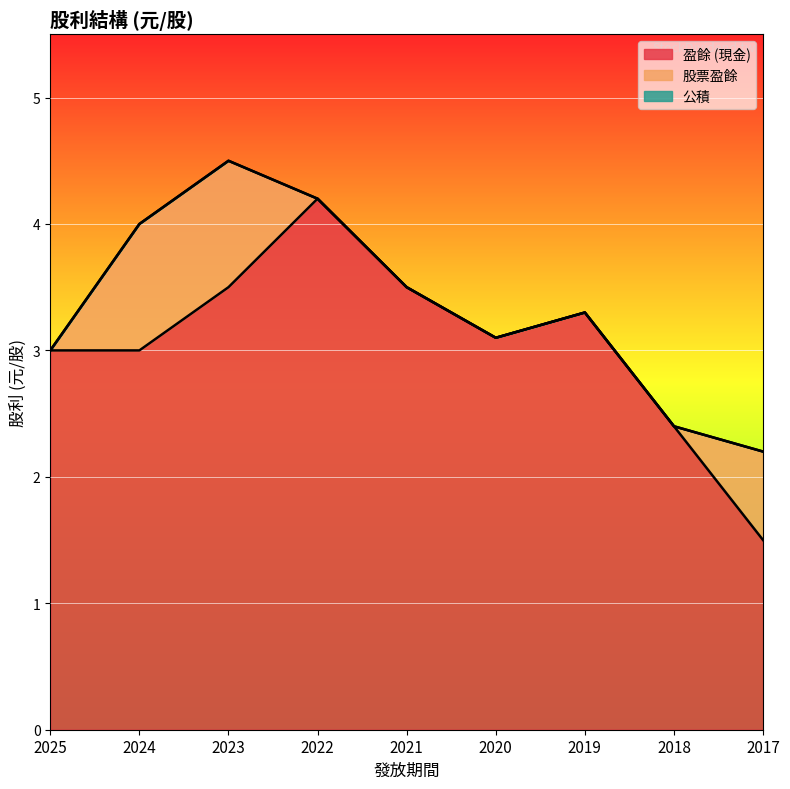

What is the value of the 盈餘 point at the 5th from the left?

3.5